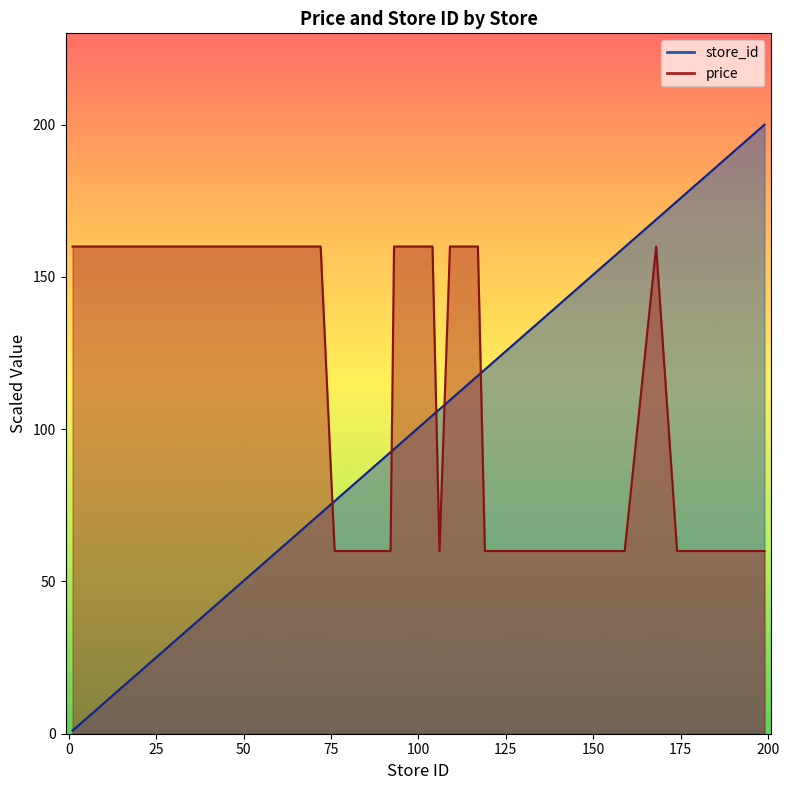

How many data points in store_id are less than 104?

20